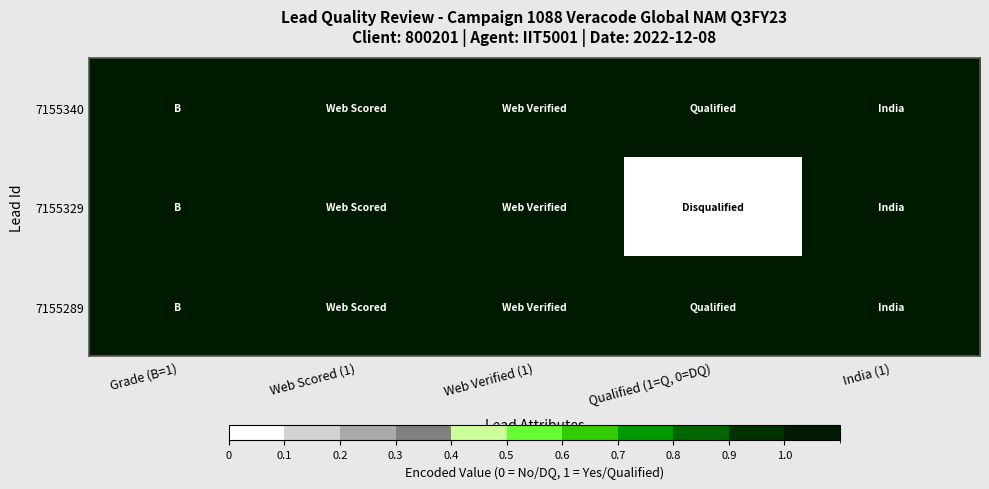

Reading left to right, what are all the values shown in this chart?

7155340: Grade (B=1)=1	Web Scored (1)=1	Web Verified (1)=1	Qualified (1=Q, 0=DQ)=1	India (1)=1
7155329: Grade (B=1)=1	Web Scored (1)=1	Web Verified (1)=1	Qualified (1=Q, 0=DQ)=0	India (1)=1
7155289: Grade (B=1)=1	Web Scored (1)=1	Web Verified (1)=1	Qualified (1=Q, 0=DQ)=1	India (1)=1